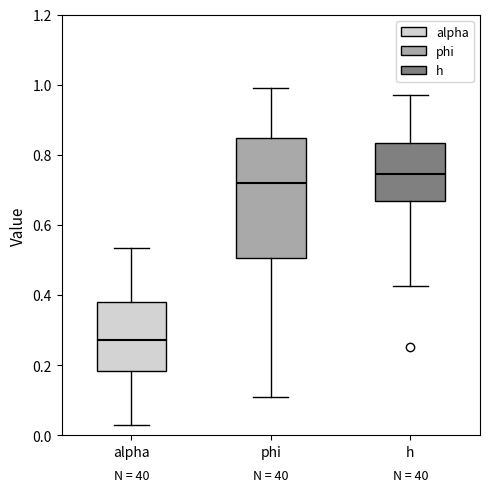

Reading left to right, read every box against the y-axis: the position of its median line, the range the box covers, and the ends of its whiskers. The values are not printed on the chart, so give them approximately, as read against the axis.

alpha: median 0.28, box 0.18 to 0.38, whiskers 0.02 to 0.54
phi: median 0.72, box 0.50 to 0.84, whiskers 0.10 to 1.00
h: median 0.74, box 0.66 to 0.84, whiskers 0.42 to 0.98